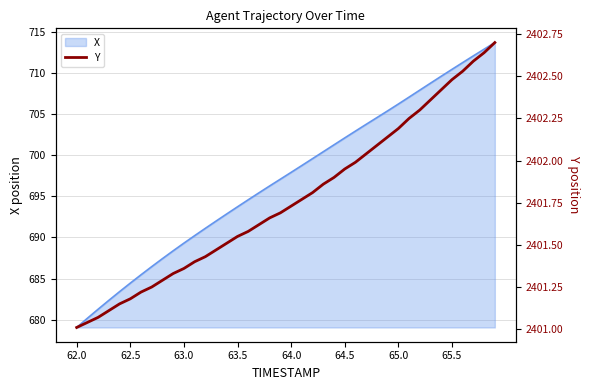

True or false: Y has a value of 876.5 at 26.

False